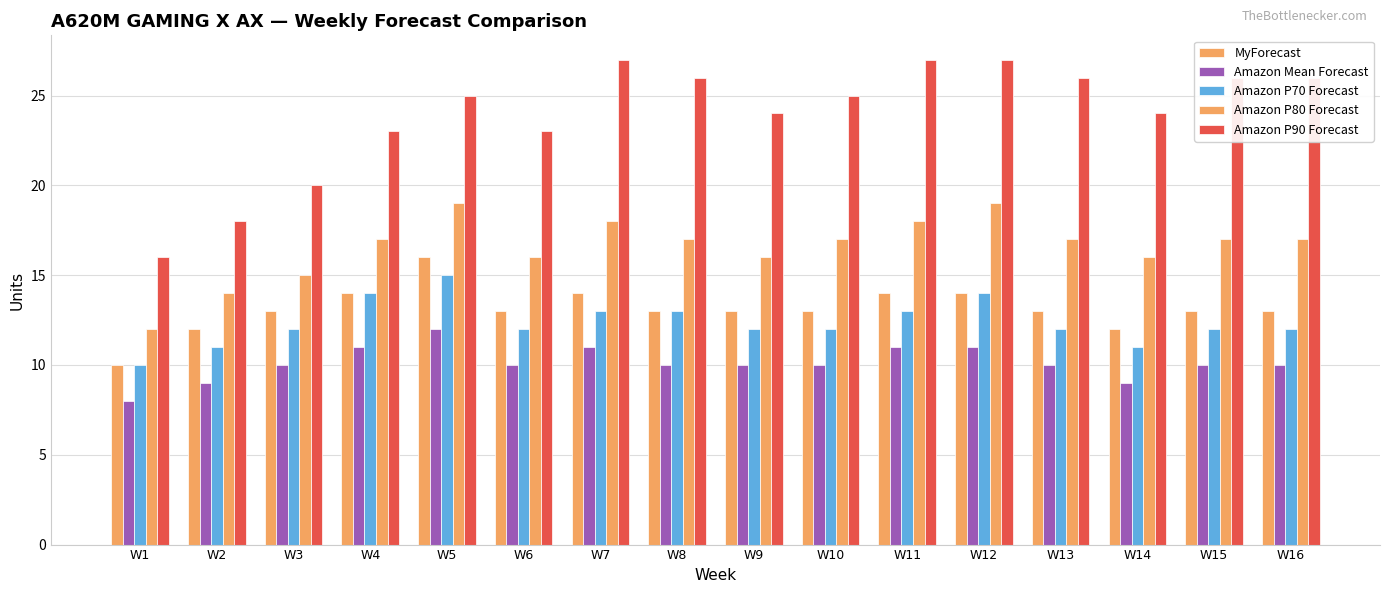

What is the highest value of the Amazon Mean Forecast series?

12